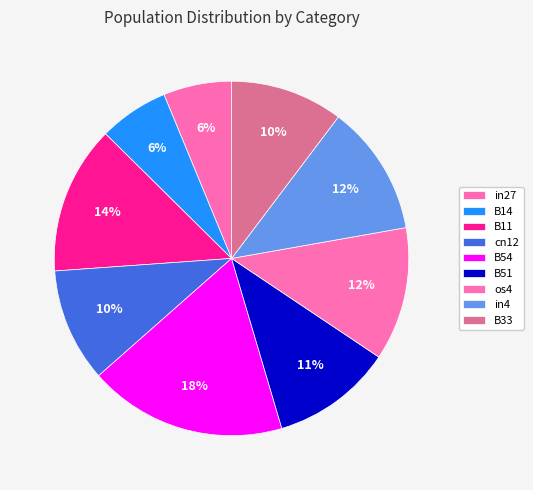

Is it true that in4 is 23% of the pie?

False